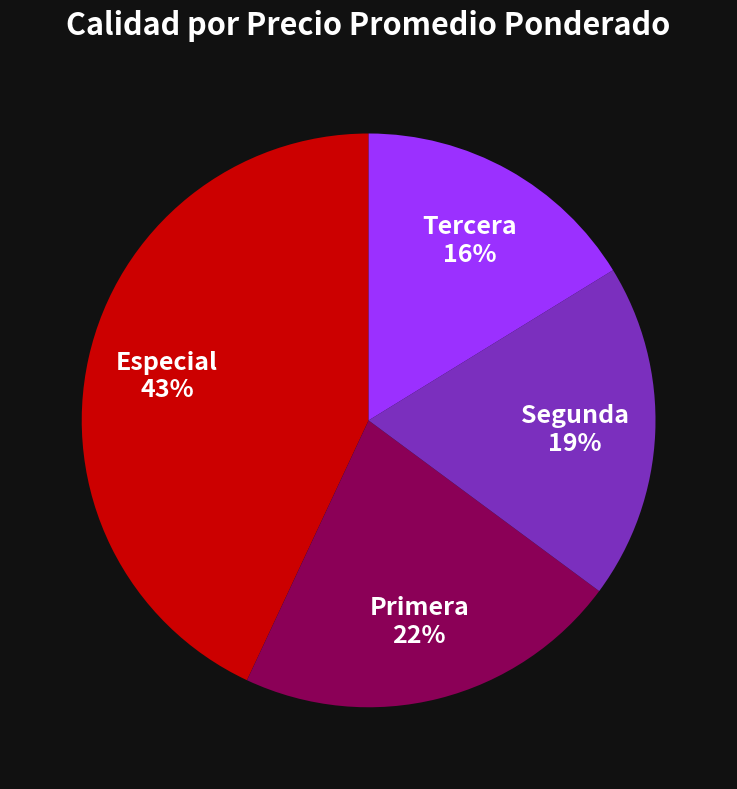

Which slice is the smallest?

Tercera